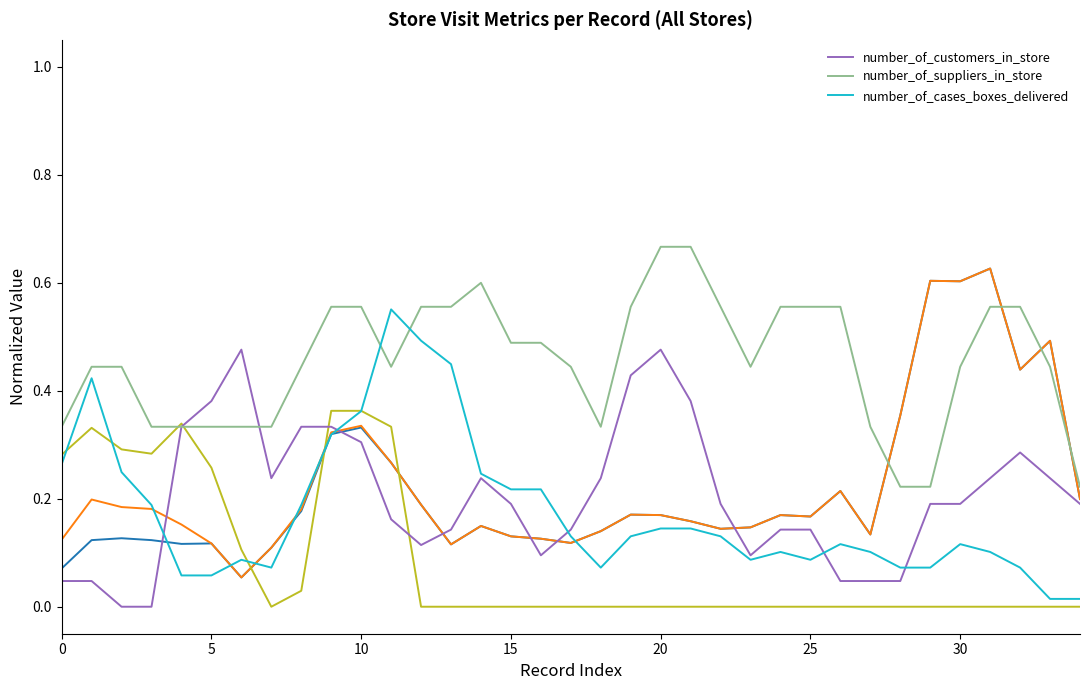

Does the chart display data point markers on the line(s)?

No